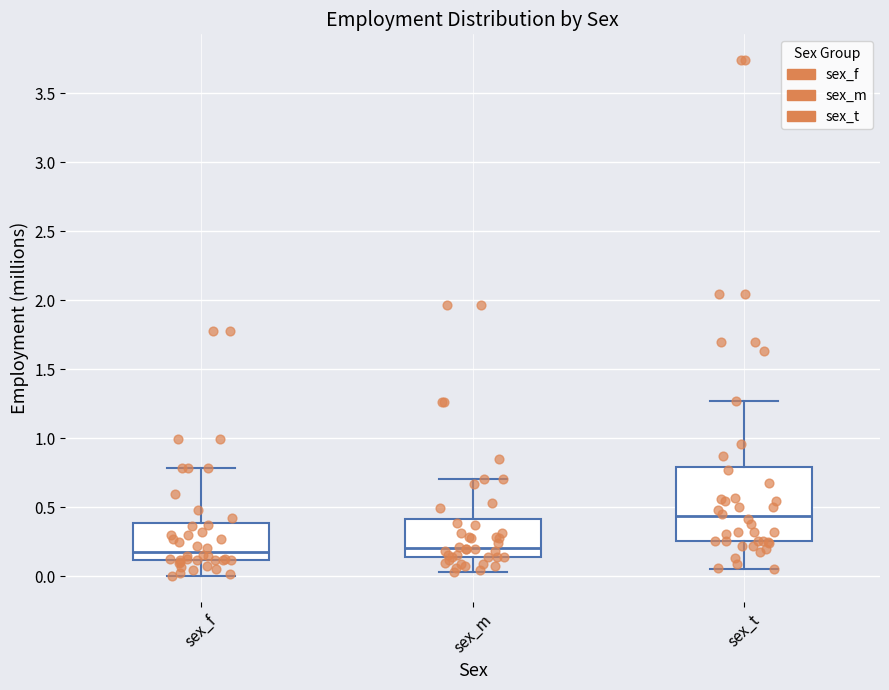

Which box is the tallest, from its lower edge to its upper edge?

sex_t